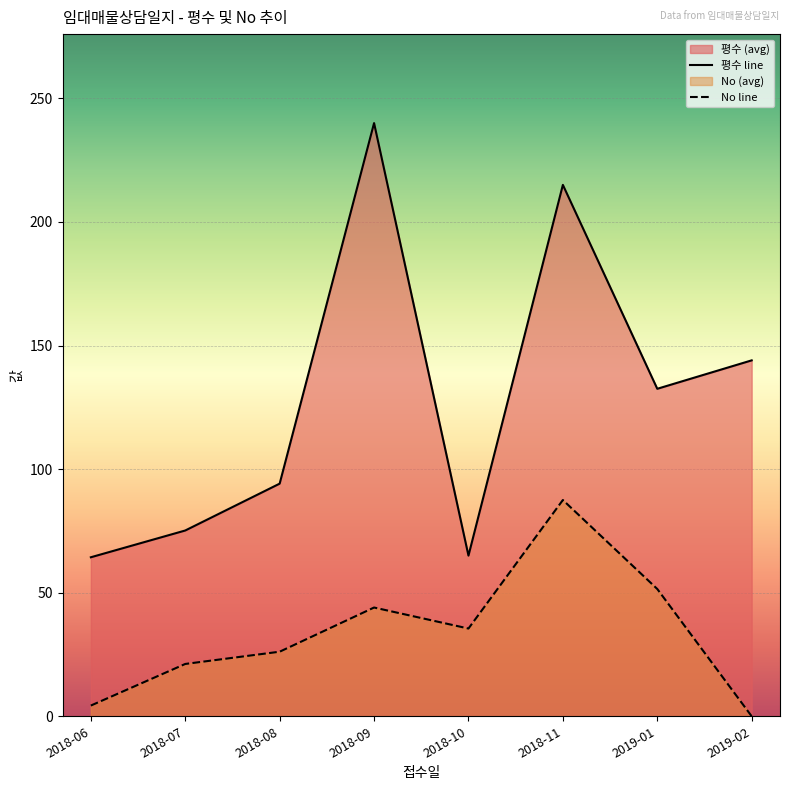

What is the label of the 5th point from the right?

2018-09